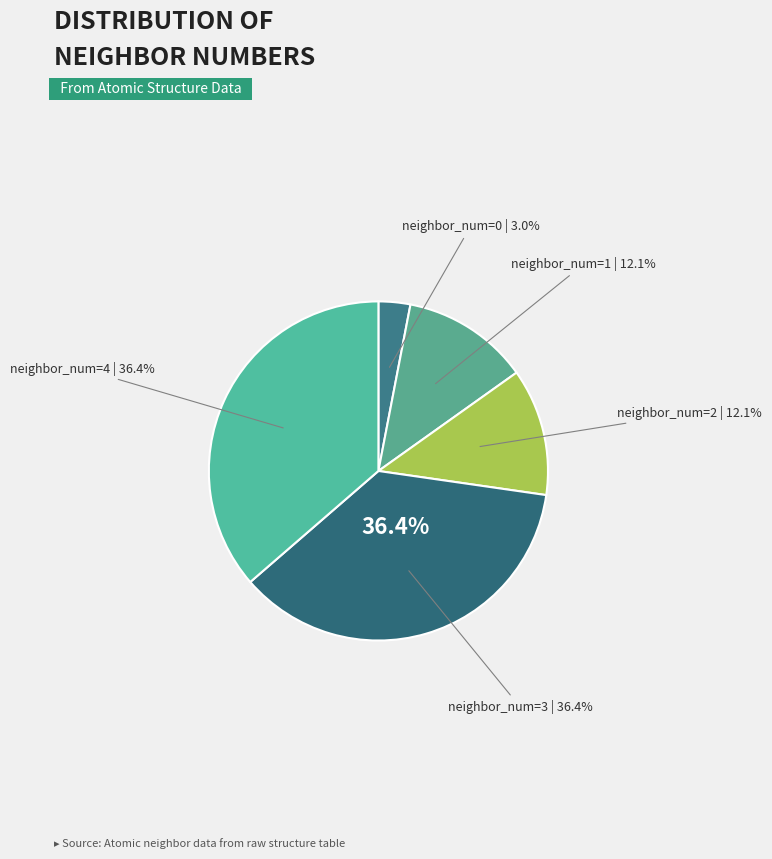

Is there any slice that represents more than half of the pie?

No